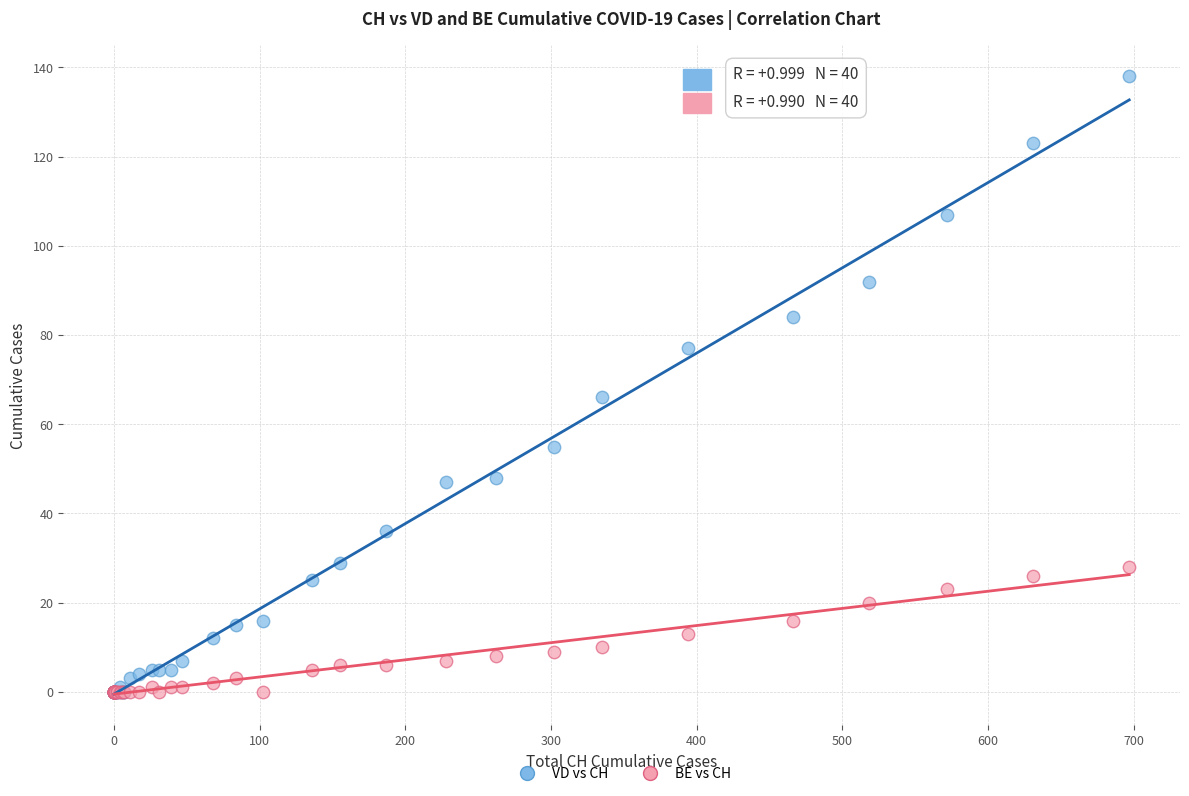

Across all series, what Y value is closest to 69?

66